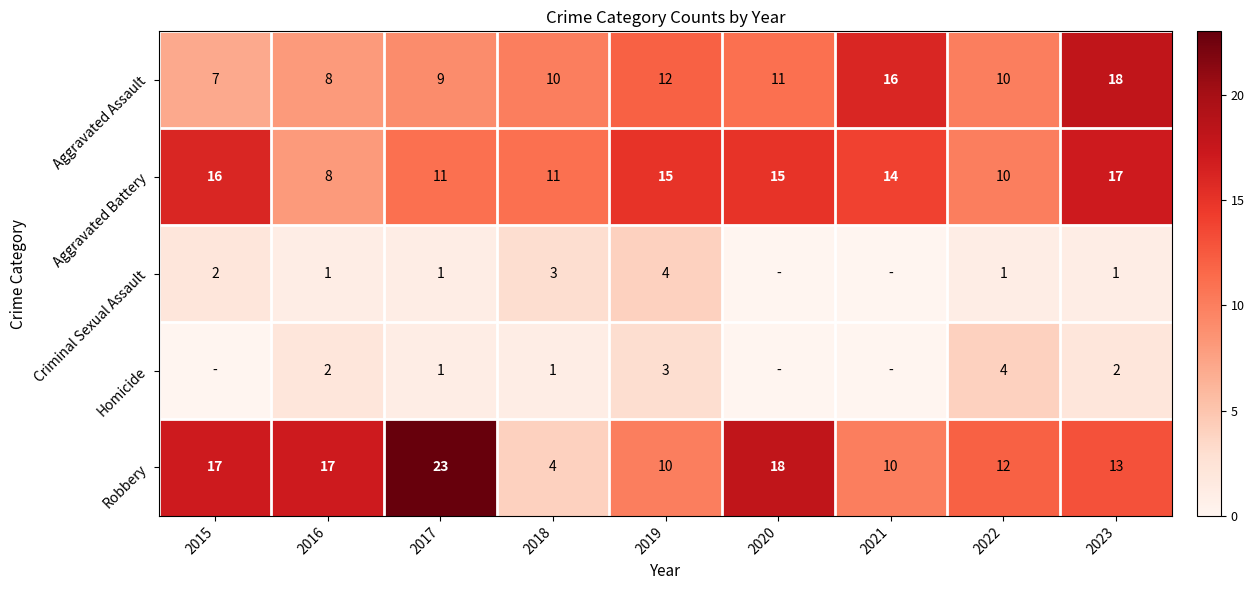

The value of Robbery at 2018 is 4. True or false?

True